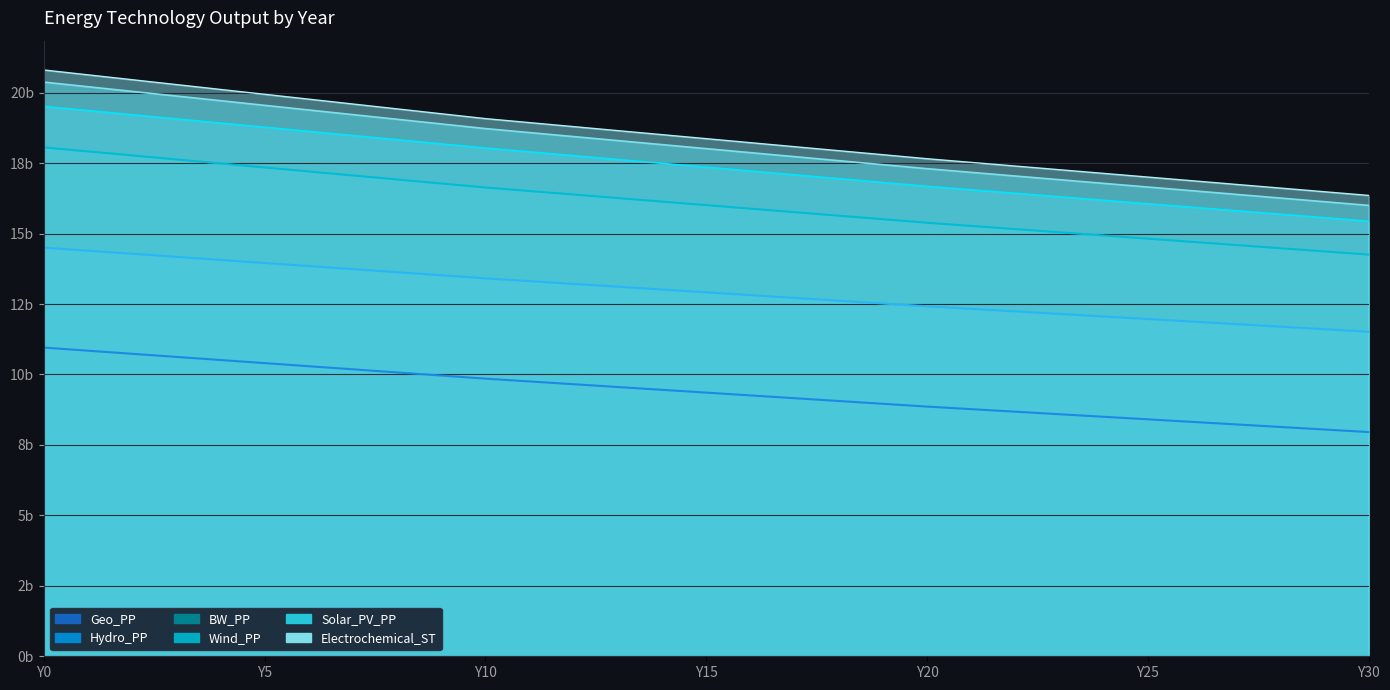

At which category is the sum across all series the highest?

Y0